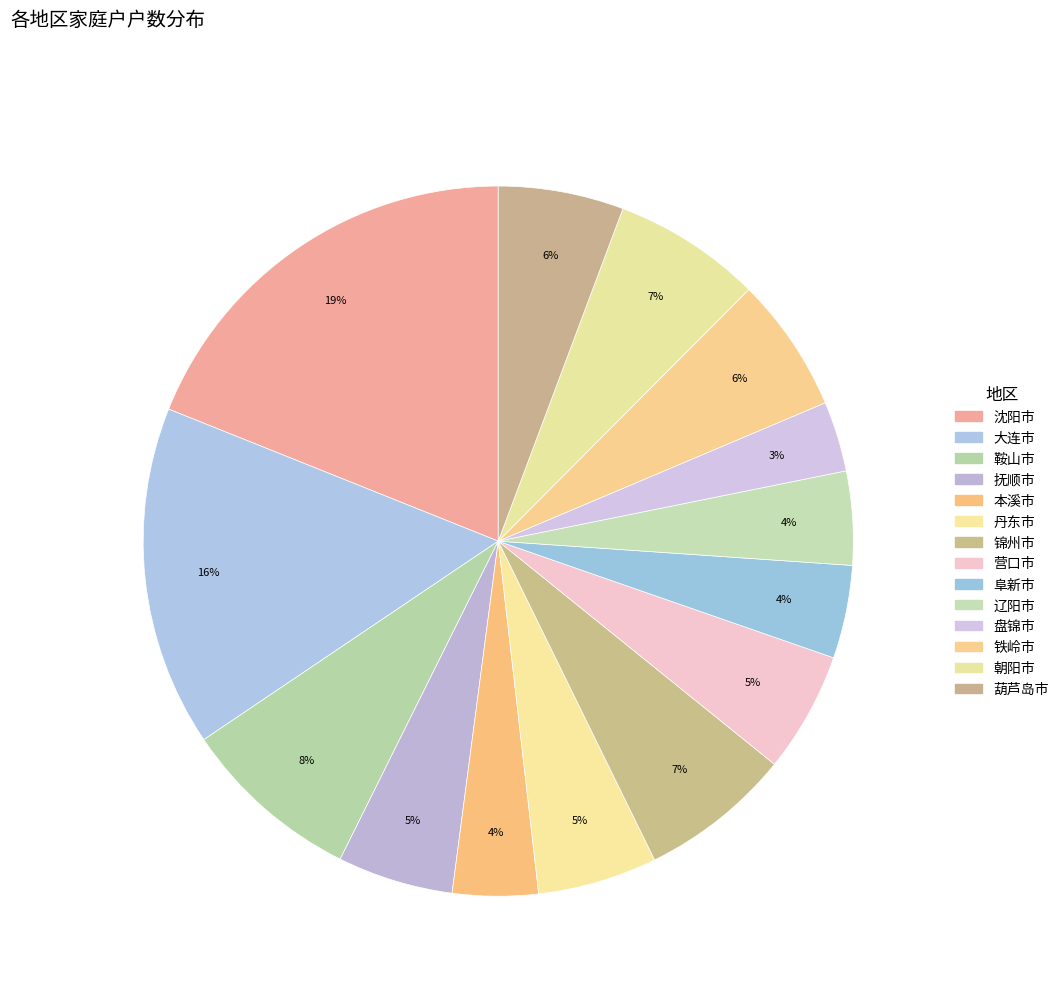

How many slices are in this pie chart?

14